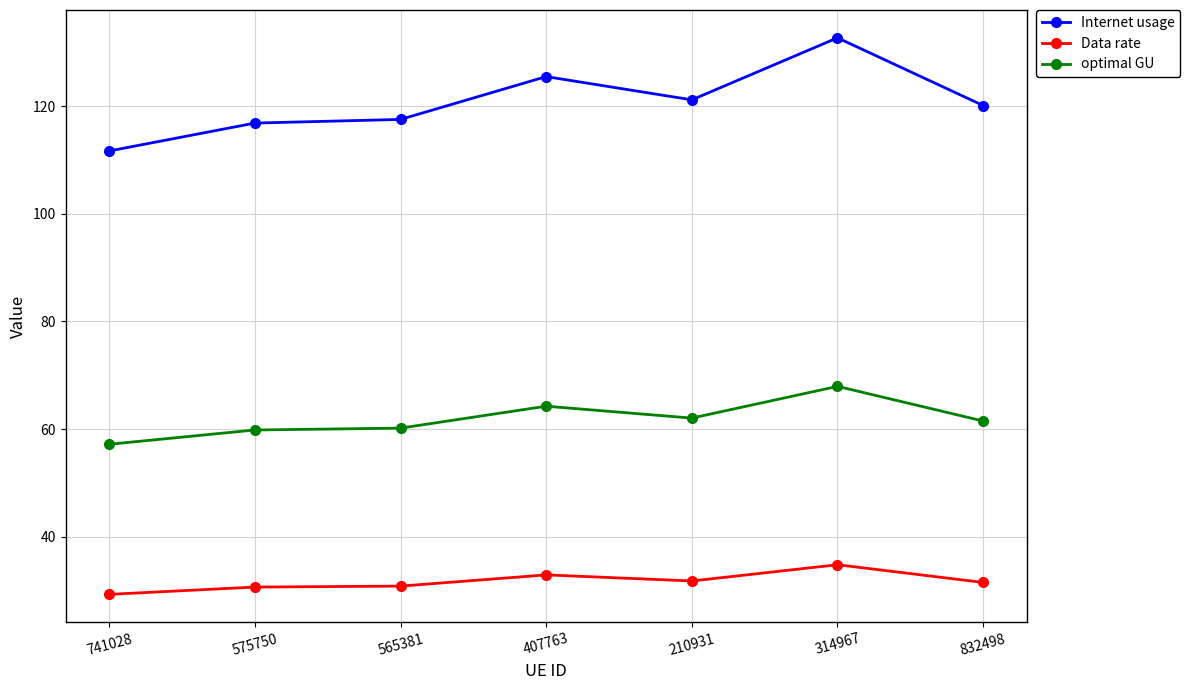

Is the value of optimal GU at 565381 greater than the value of Data rate at 565381?

Yes